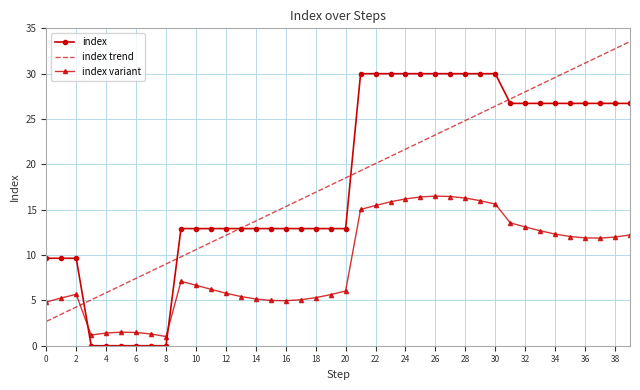

Rank the series by their maximum value, from lowest to highest.

index variant, index, index trend